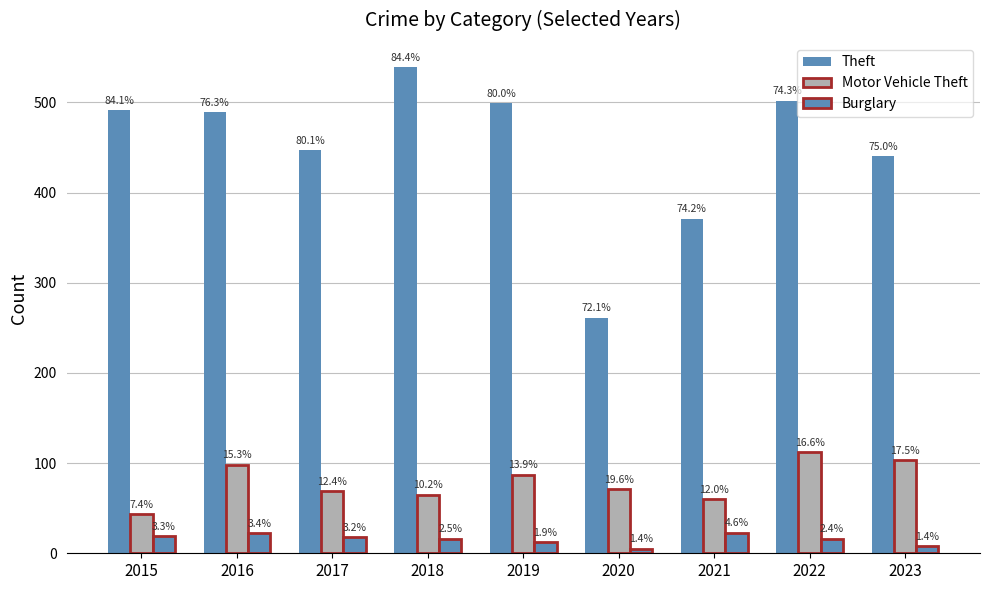

The Theft series shows 261 at 2020. True or false?

True